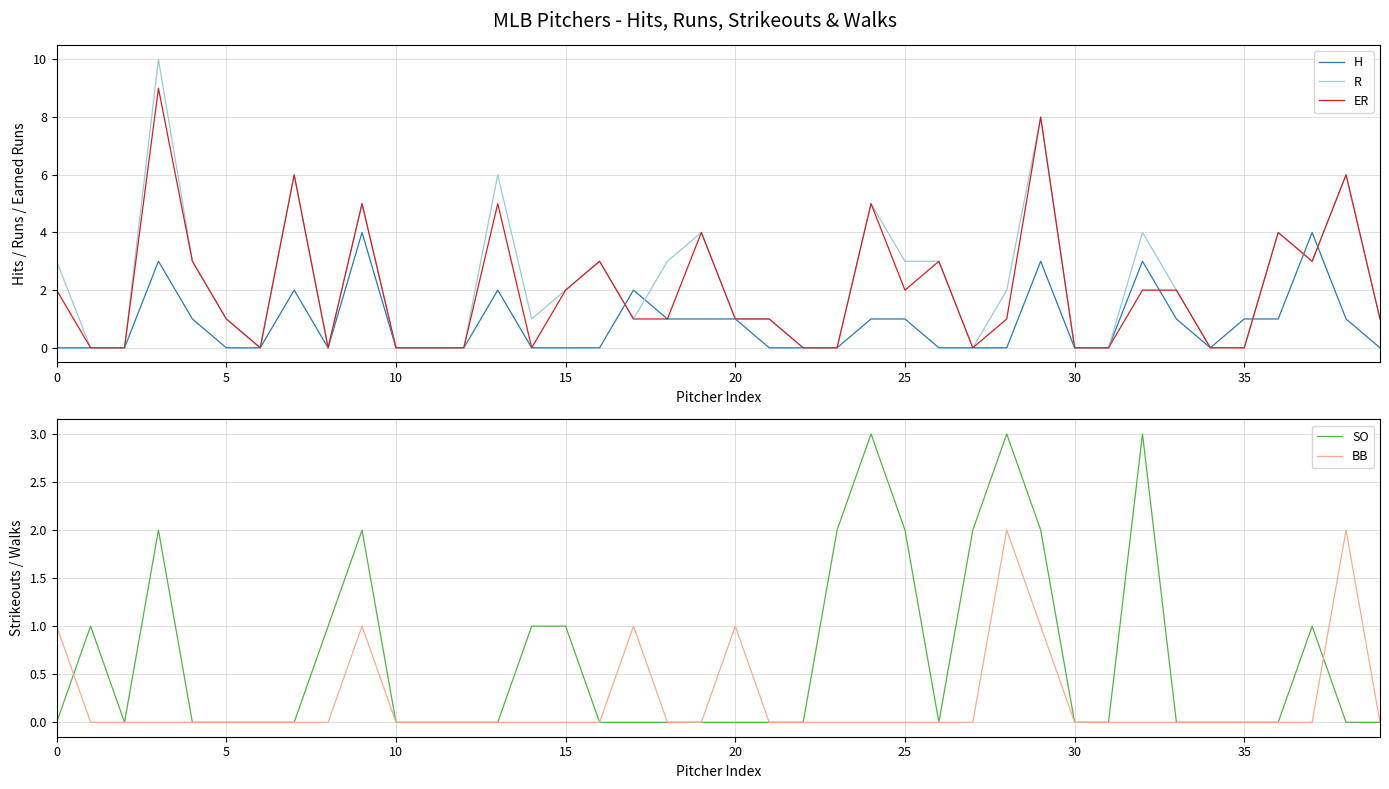

What is the difference between the BB values at 12 and 0?

1